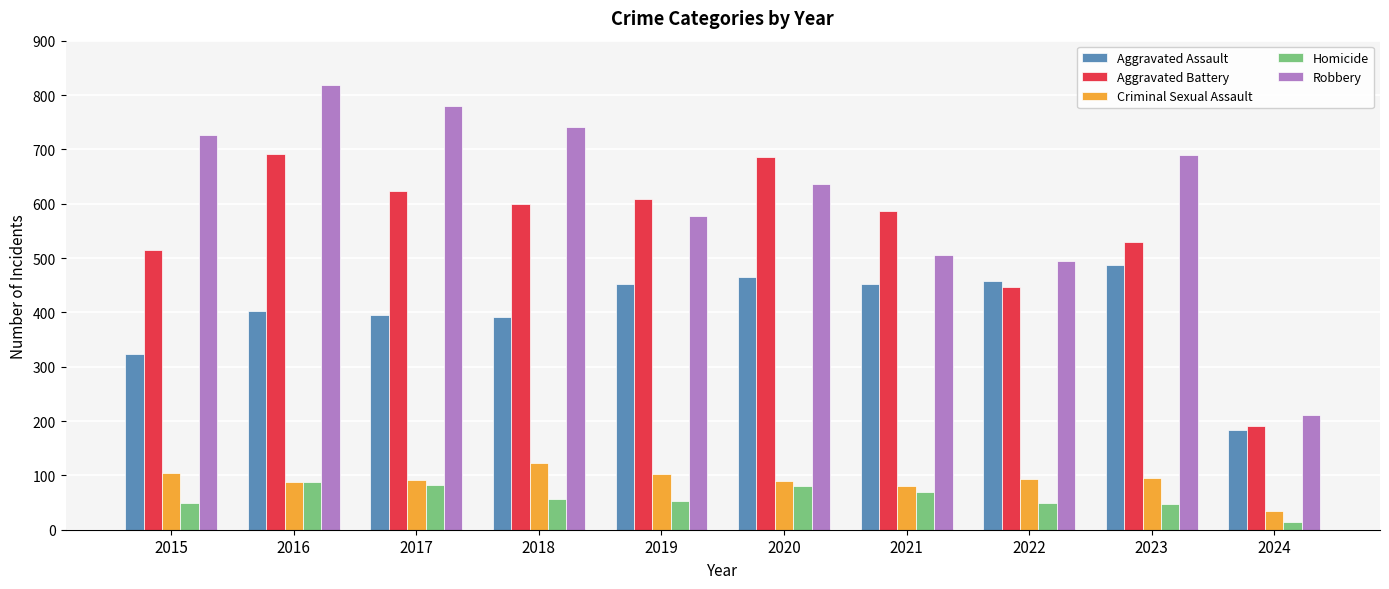

Does the chart contain any negative values?

No